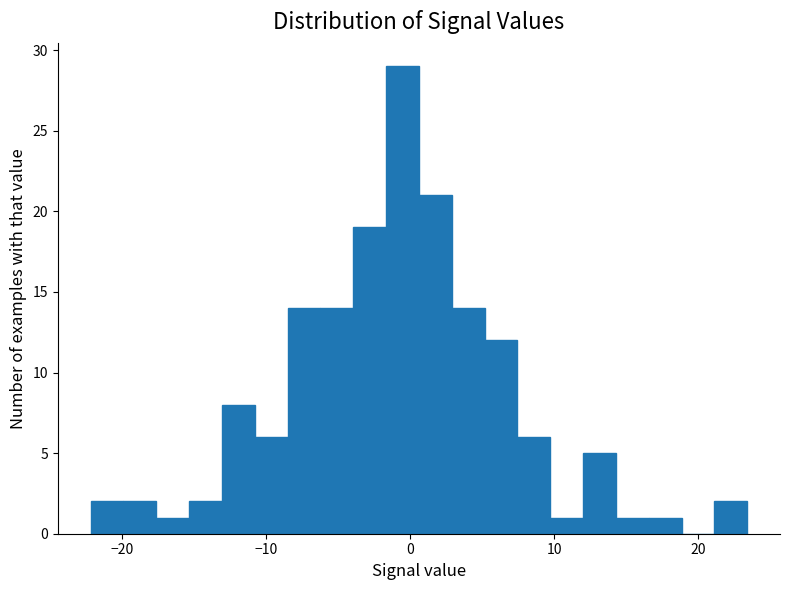

Read against the x-axis, roughly where is the centre of the tallest bar?

-1